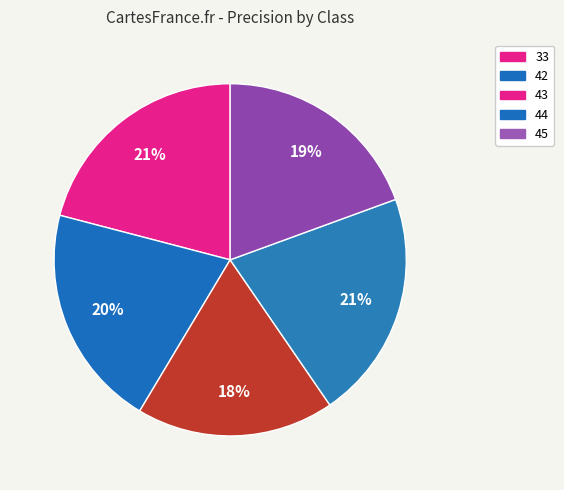

What is the total percentage of 33 and 43?

39.1%